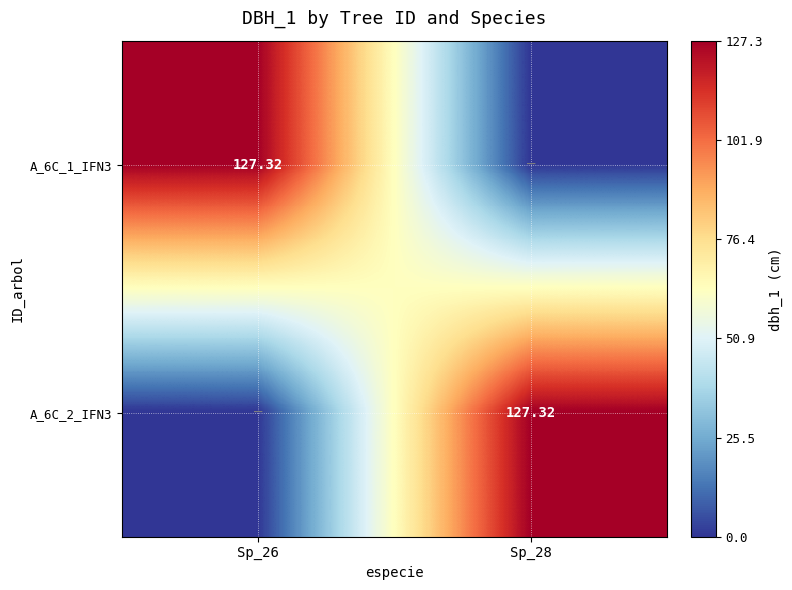

Which series has the widest spread of values?

A_6C_1_IFN3